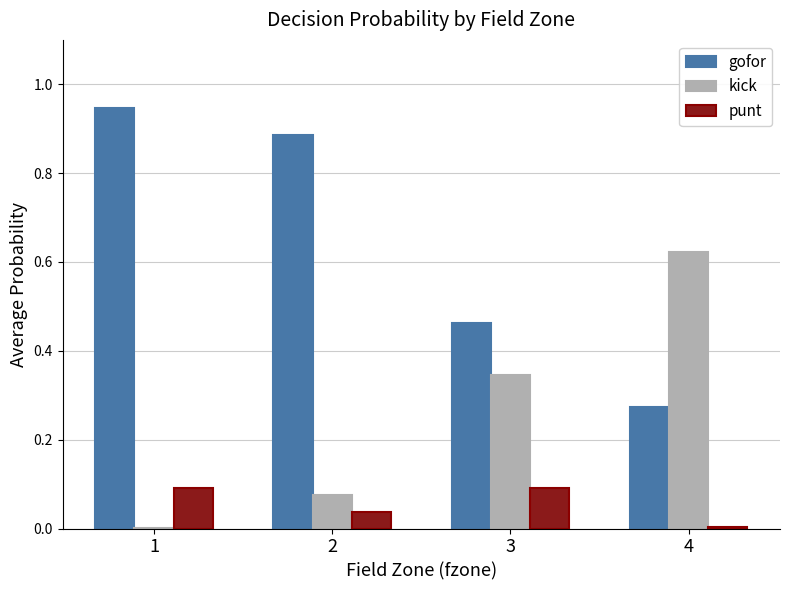

At which category is the sum across all series the highest?

1